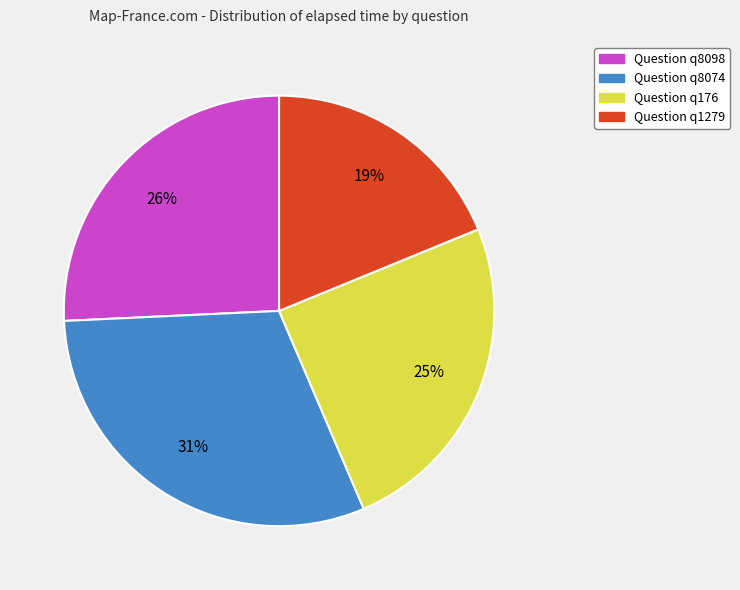

Is there any slice that represents more than half of the pie?

No